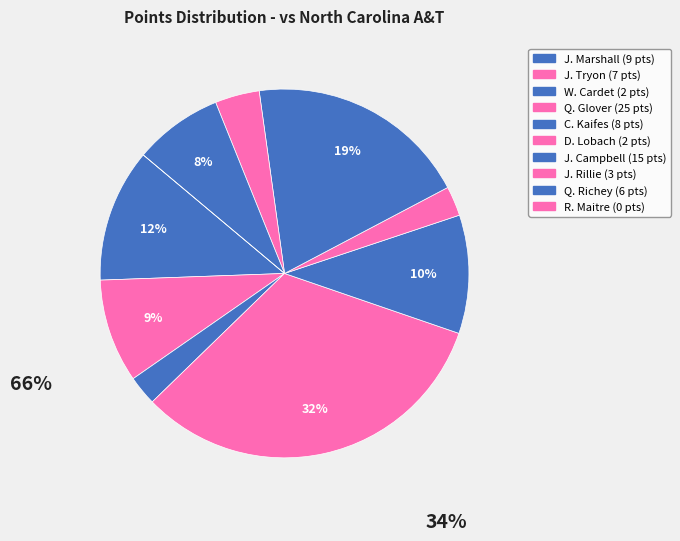

To the nearest percent, what is the average slice percentage?

10%